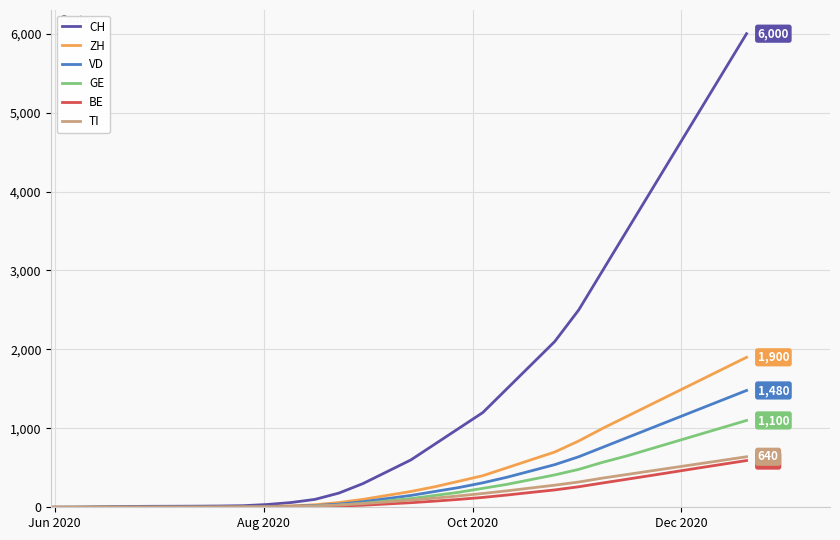

What is the greatest value displayed?

6000